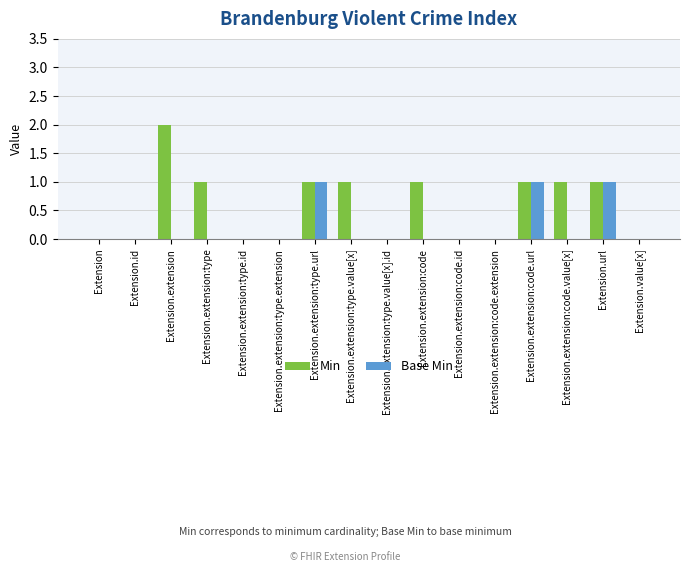

What is the average value of the Min series?

1